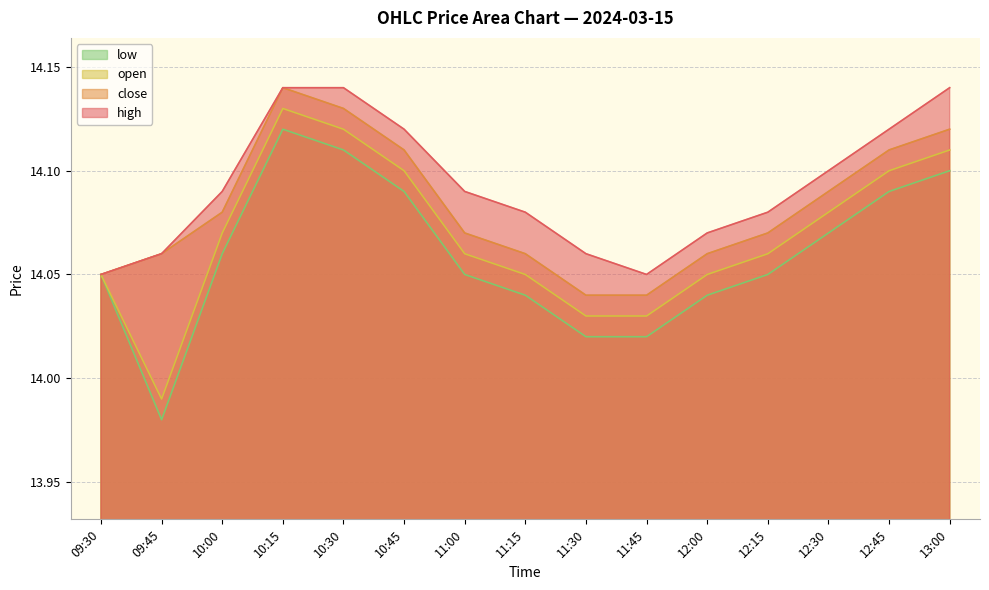

List the series in order of their overall mean, highest first.

high, close, open, low